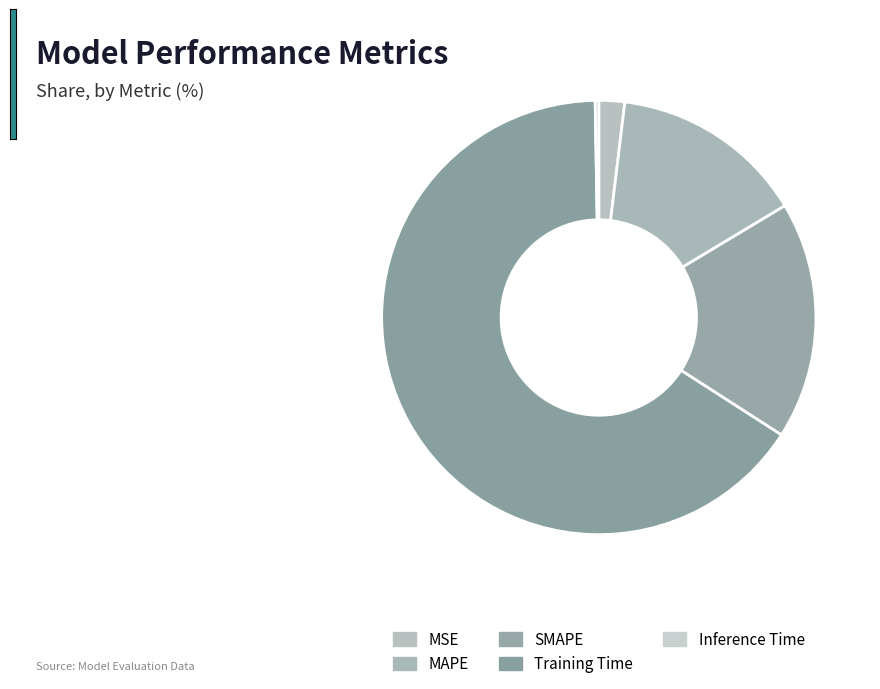

Is there any slice that represents more than half of the pie?

Yes